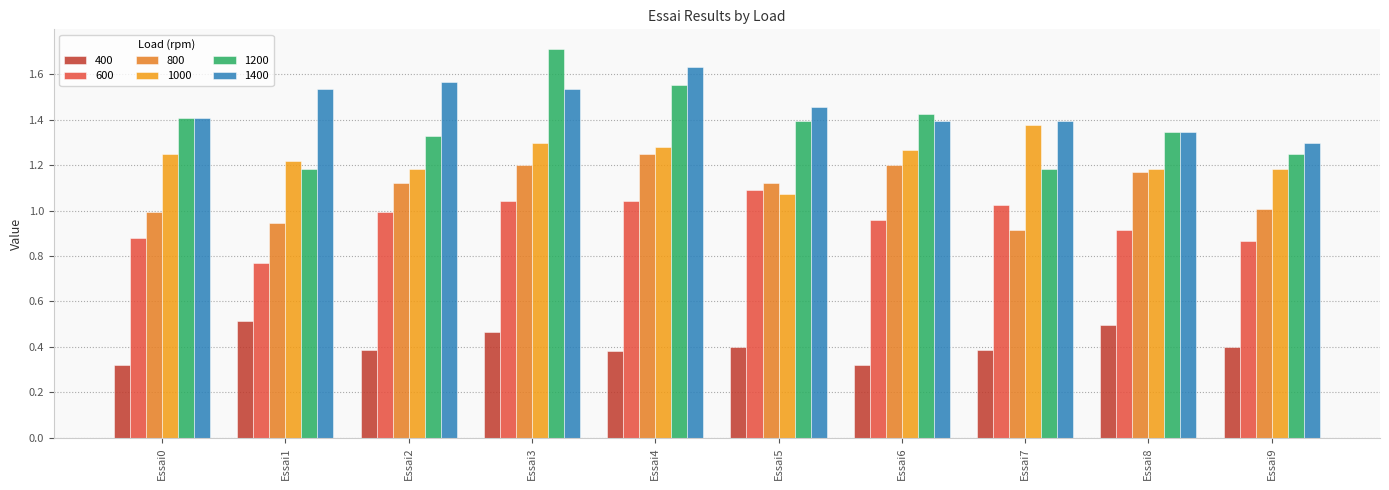

What is the sum of all 1200 values?

13.8